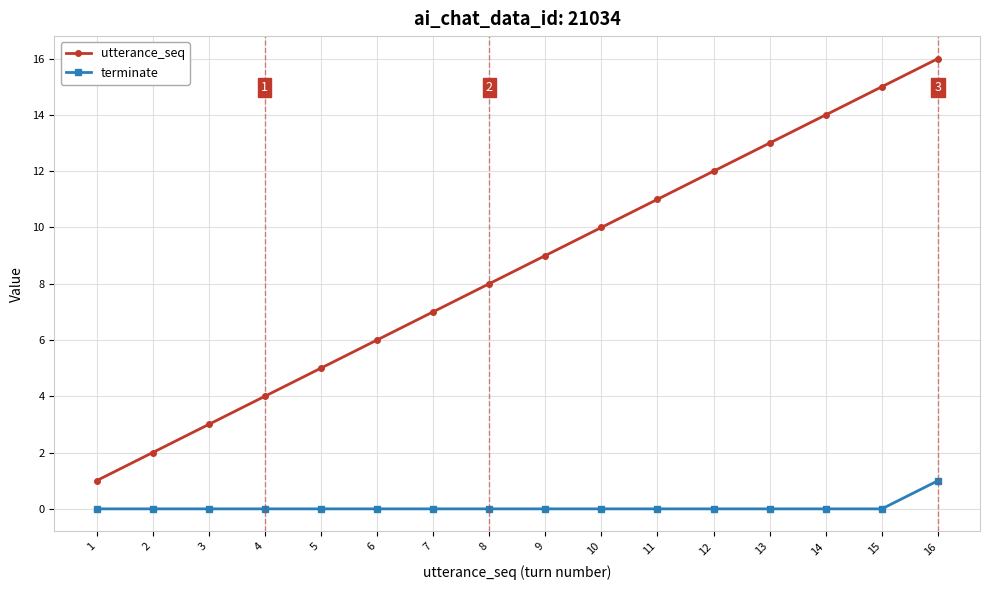

Reading left to right, list all the values displayed in this chart.

utterance_seq: 1	2	3	4	5	6	7	8	9	10	11	12	13	14	15	16
terminate: 0	0	0	0	0	0	0	0	0	0	0	0	0	0	0	1